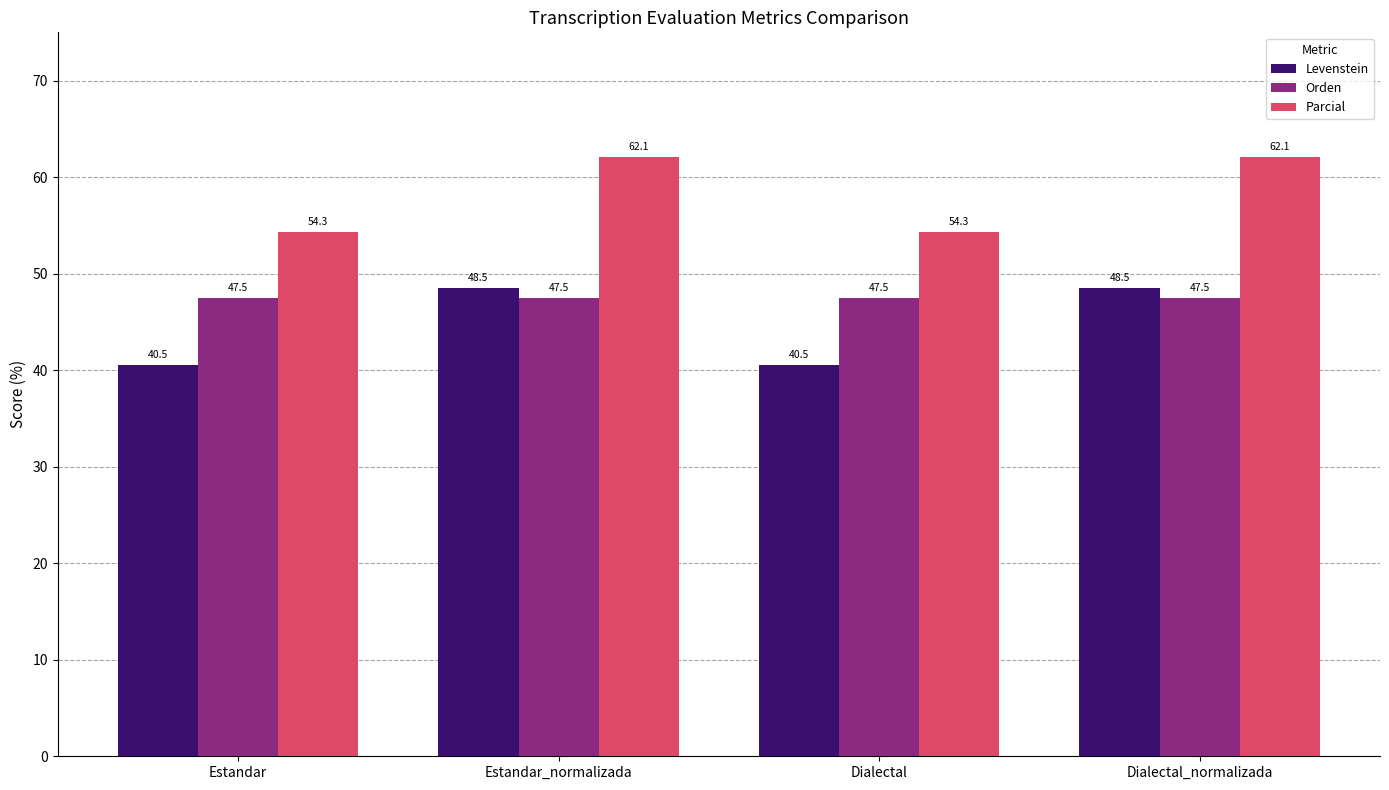

How many values in the Levenstein series exceed 48?

2